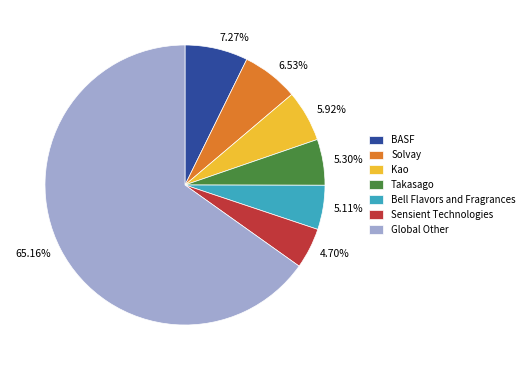

Between 65.16% and 5.11%, which is larger?

65.16%